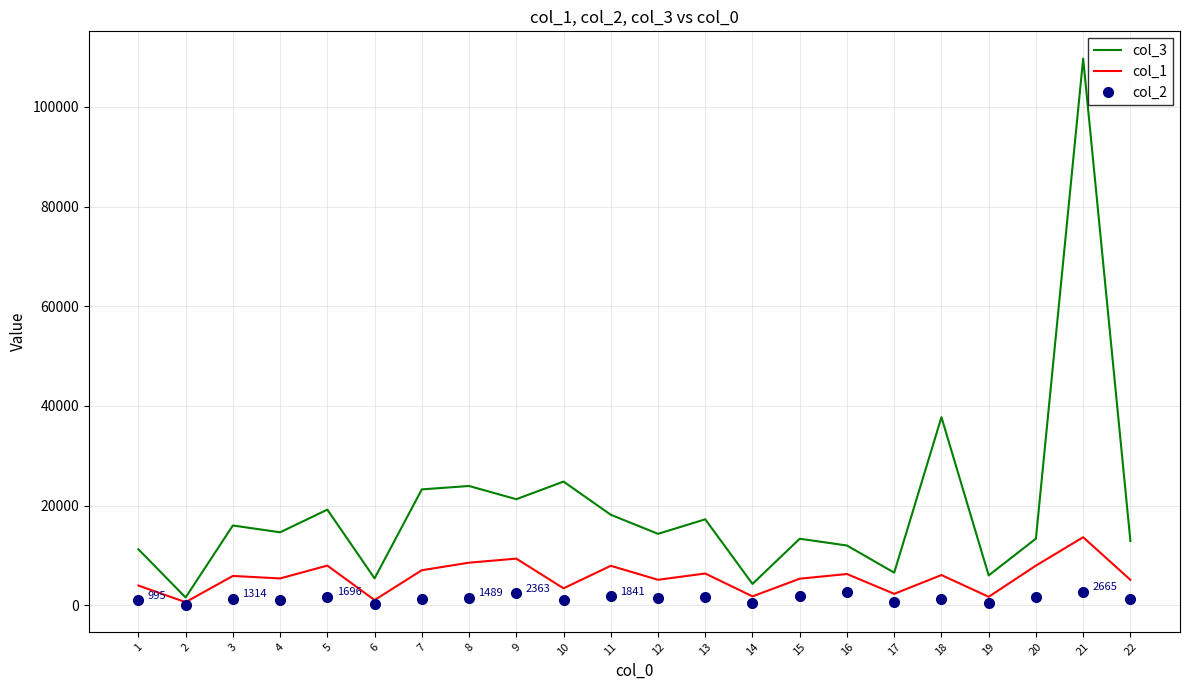

What is the greatest value displayed?

109702.0